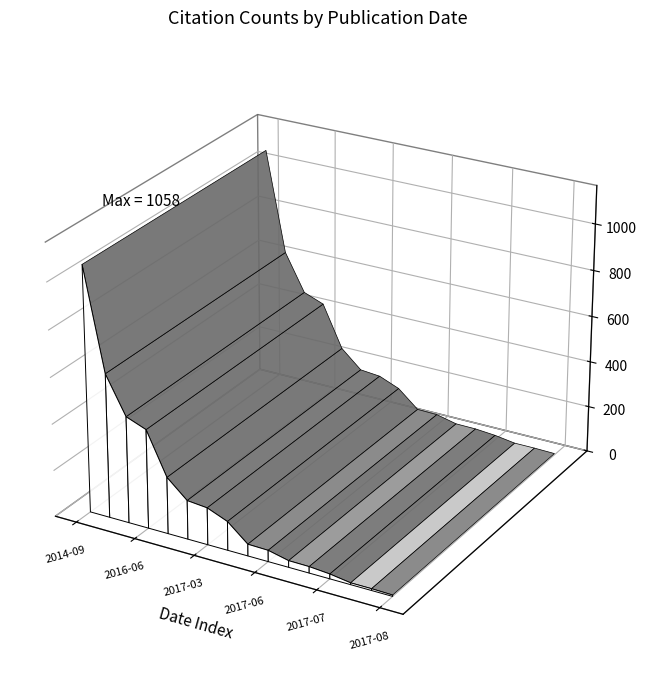

Reading left to right, transcribe all the data shown in this chart.

1058	621	460	427	245	168	160	125	51	49	29	28	21	8	8	6